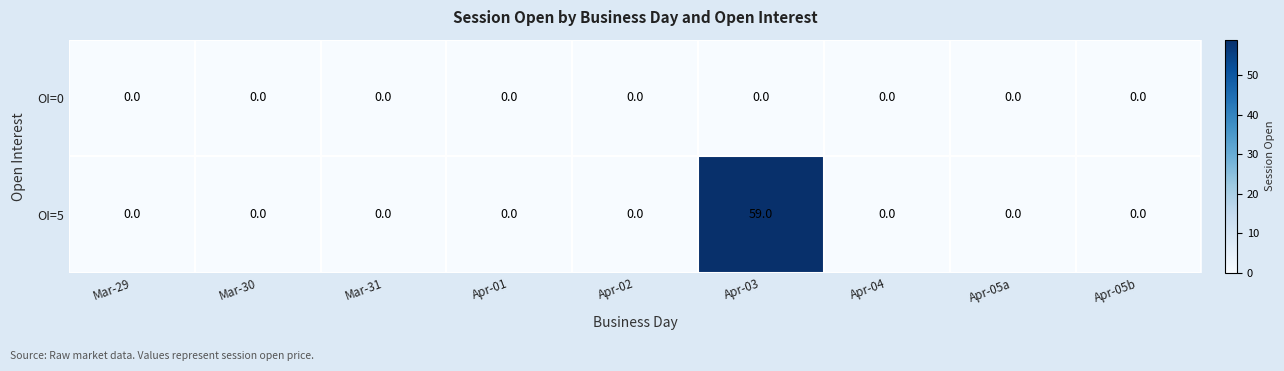

Which series has the largest total across all categories?

OI=5